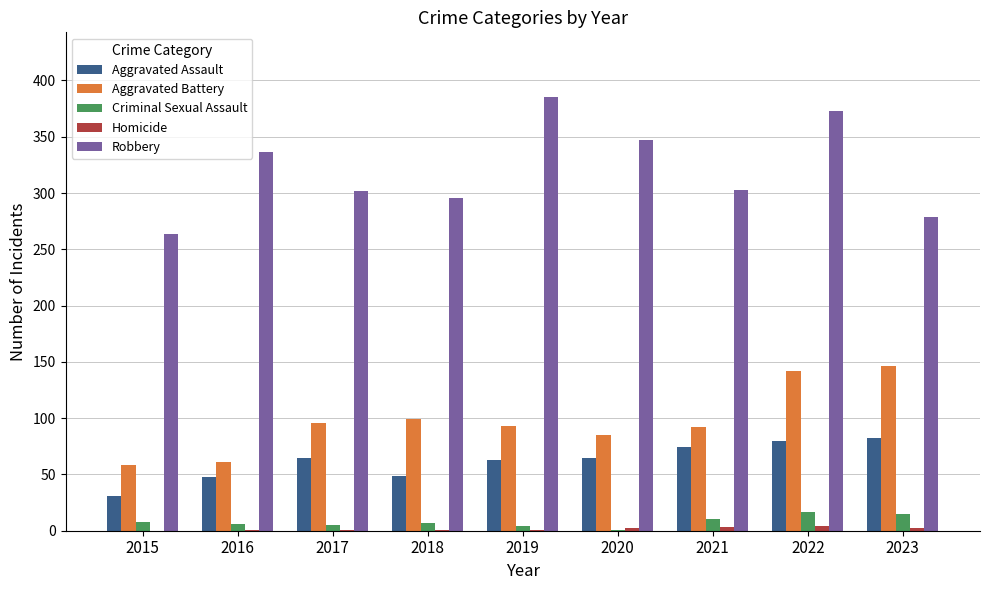

How many data points does each series have?

9